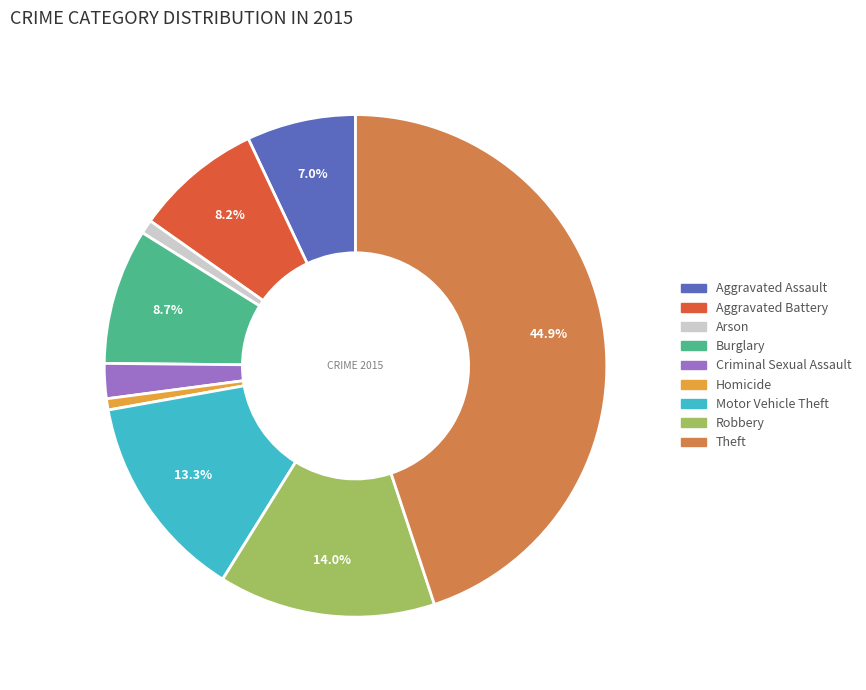

What is the largest slice in the pie chart?

Theft